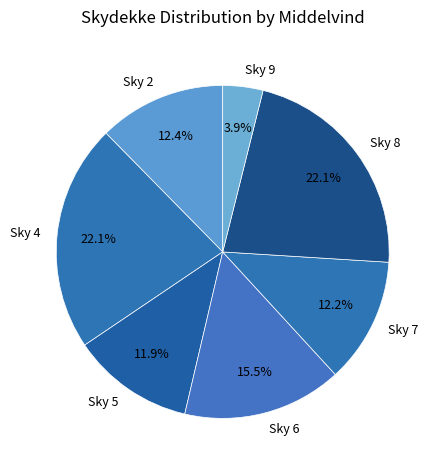

How many slices are in this pie chart?

7